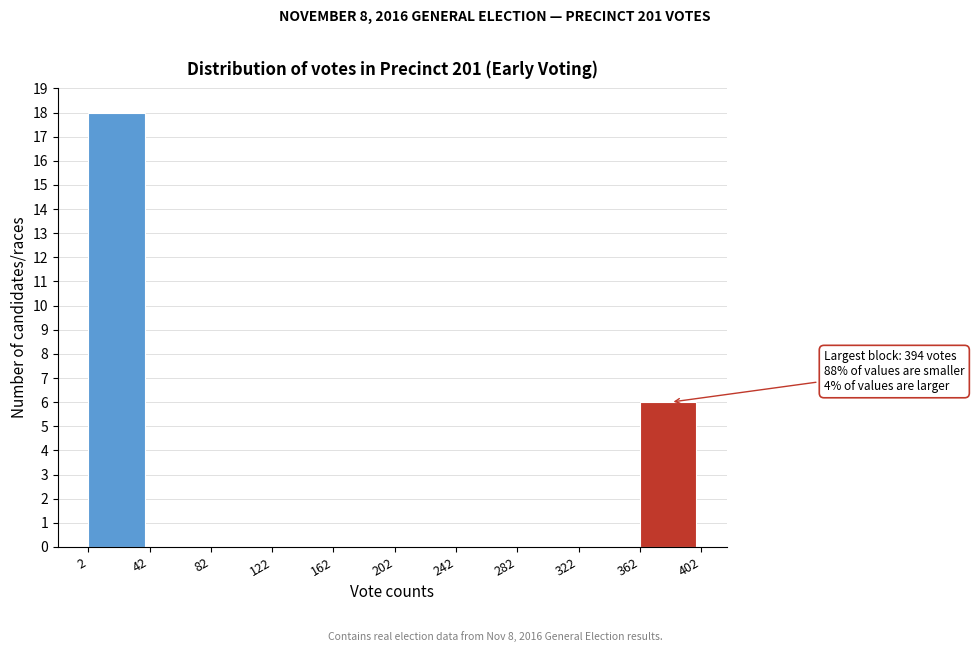

Over which range of the x-axis is the bar tallest?

2 to 42